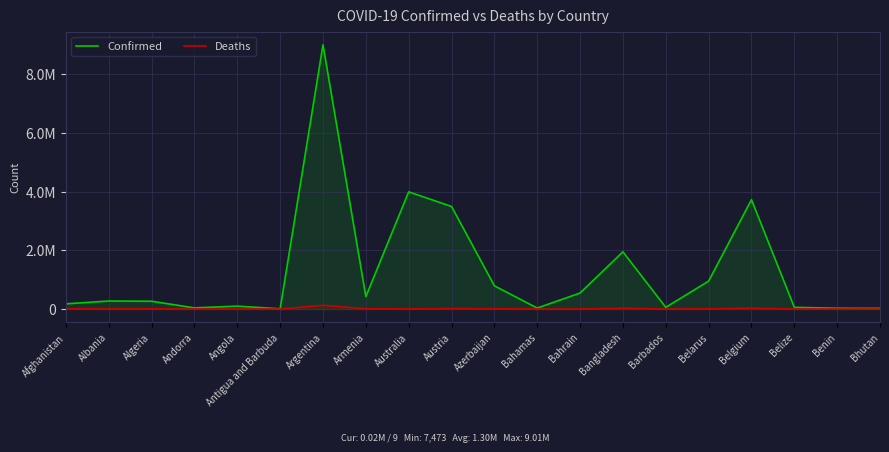

Reading left to right, list all the values displayed in this chart.

Confirmed: Afghanistan=177191	Albania=273088	Algeria=265562	Andorra=39234	Angola=99010	Antigua and Barbuda=7473	Argentina=9011367	Armenia=422328	Australia=3996983	Austria=3498075	Azerbaijan=791511	Bahamas=33230	Bahrain=545761	Bangladesh=1950725	Barbados=57800	Belarus=951758	Belgium=3728945	Belize=57168	Benin=26952	Bhutan=22385
Deaths: Afghanistan=7654	Albania=3487	Algeria=6872	Andorra=153	Angola=1900	Antigua and Barbuda=135	Argentina=127599	Armenia=8598	Australia=5763	Austria=15432	Azerbaijan=9659	Bahamas=787	Bahrain=1465	Bangladesh=29117	Barbados=329	Belarus=6727	Belgium=30575	Belize=654	Benin=163	Bhutan=9